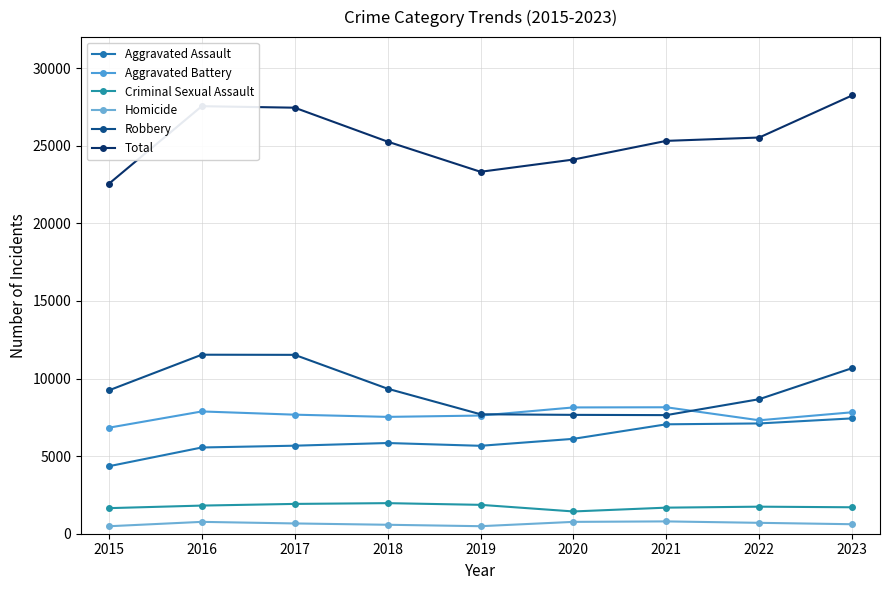

True or false: Homicide has a value of 482 at 2015.

True